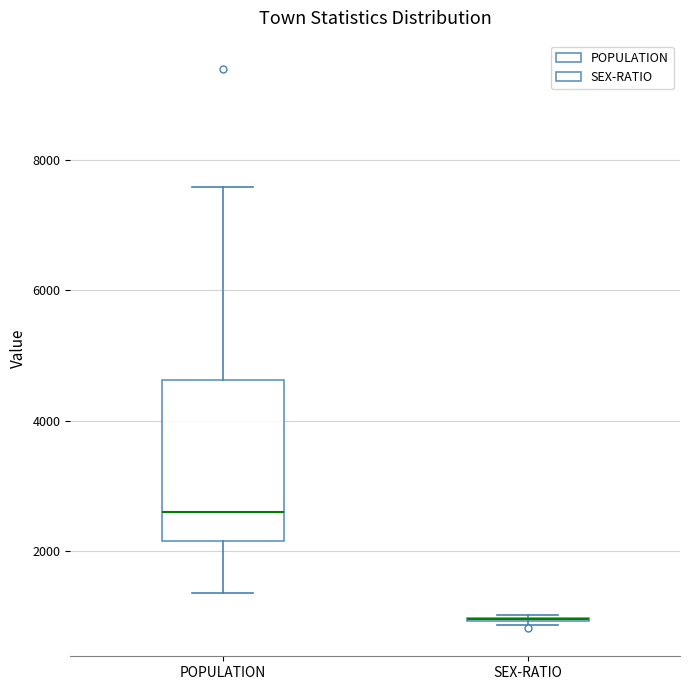

Where does the median line of the box for POPULATION sit on the y-axis? The values are not printed on the chart, so give them approximately, as read against the axis.

2600